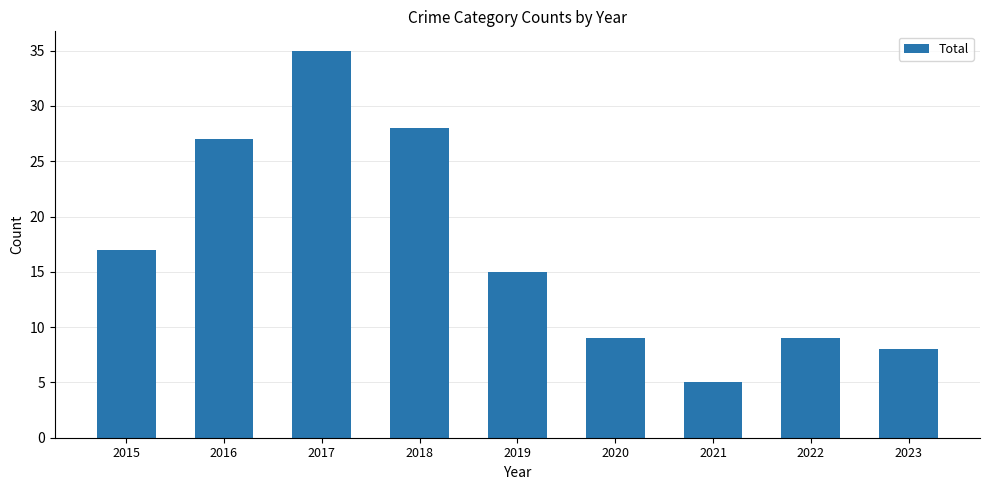

What is the smallest value displayed?

5